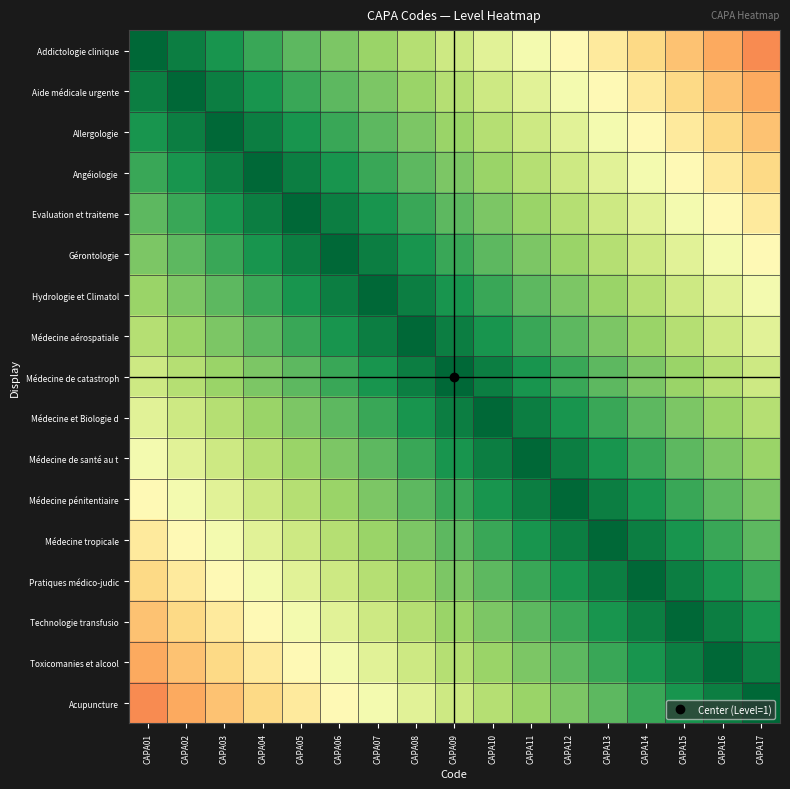

At how many categories does at least one series exceed 0?

17